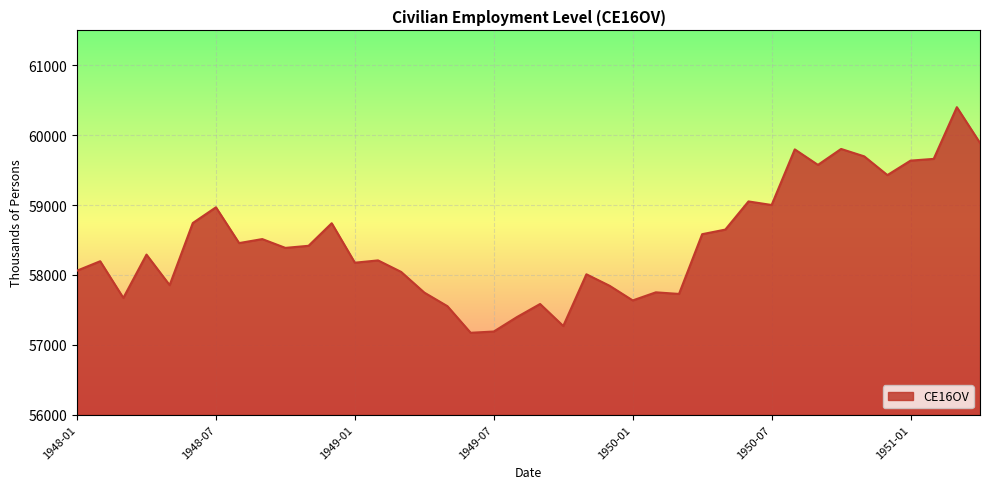

What is the difference between the maximum and minimum values?

3229